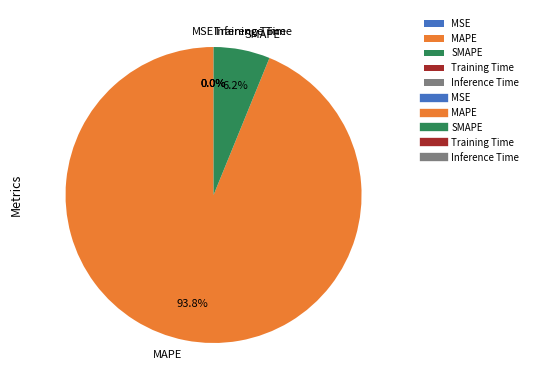

Which category has the biggest portion of the pie?

MAPE